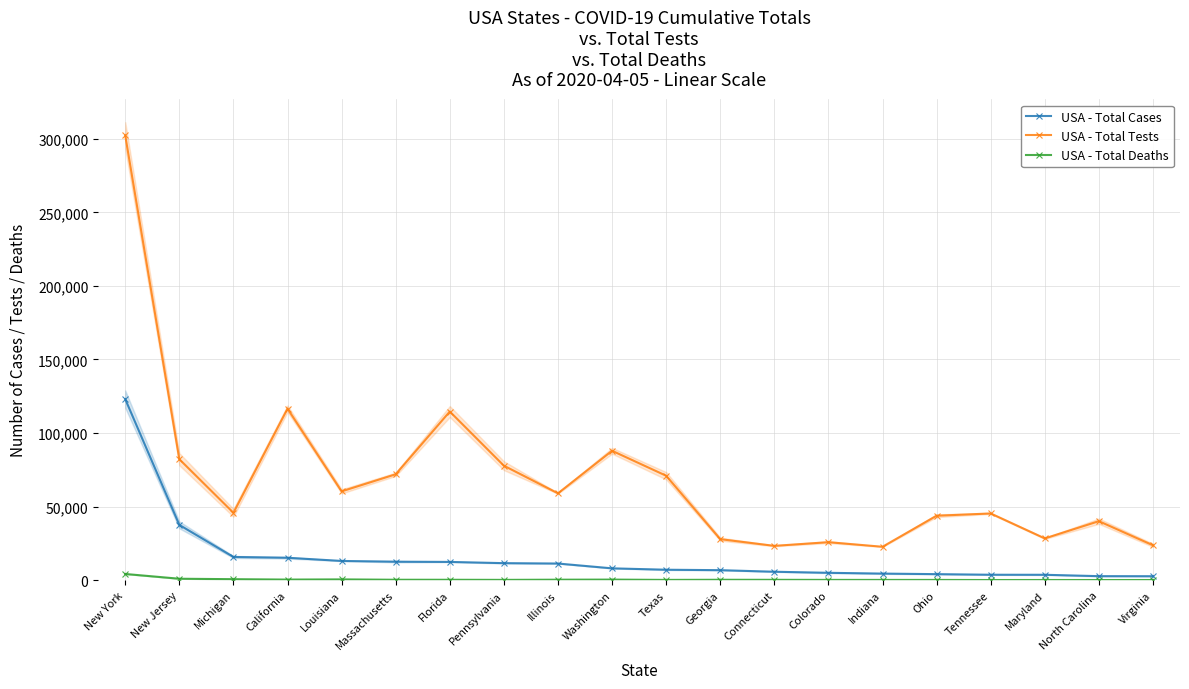

What is the label of the 3rd point from the left?

Michigan